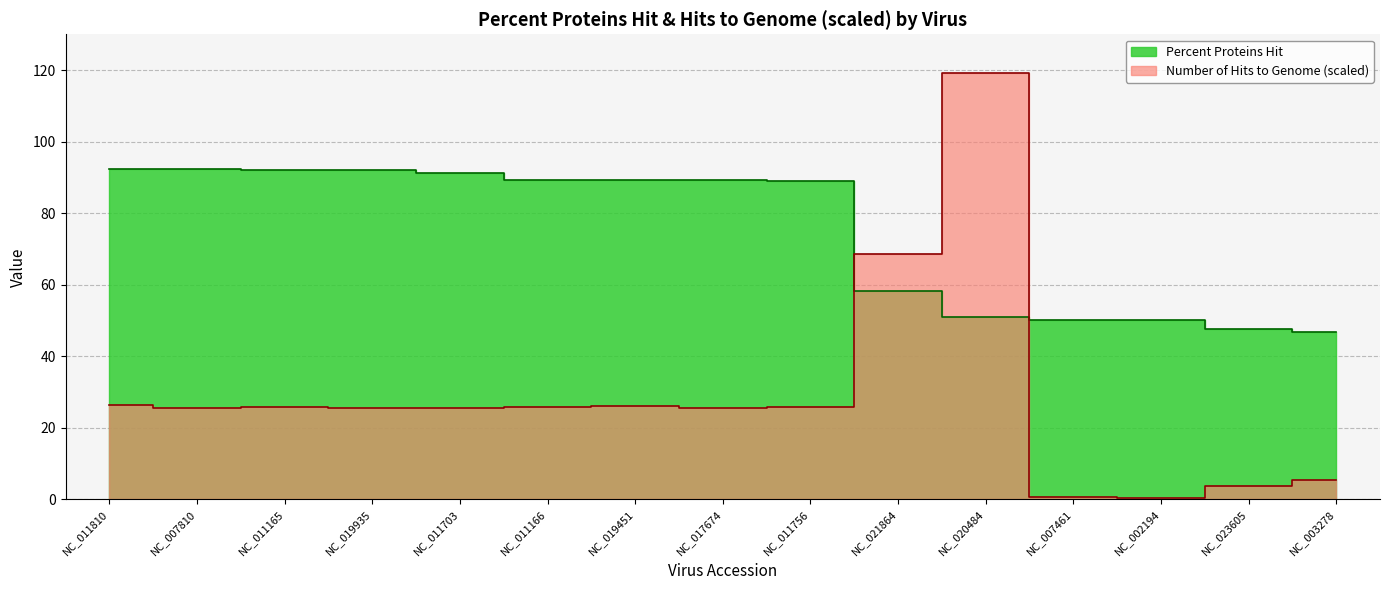

Where is the first local maximum for Number of Hits to Genome (norm)?

NC_011165